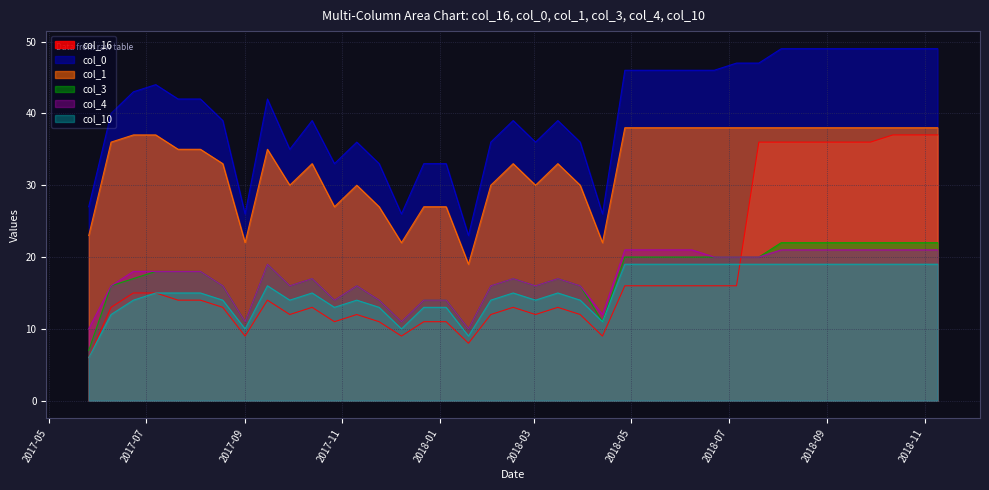

What is the minimum value shown in the chart?

6